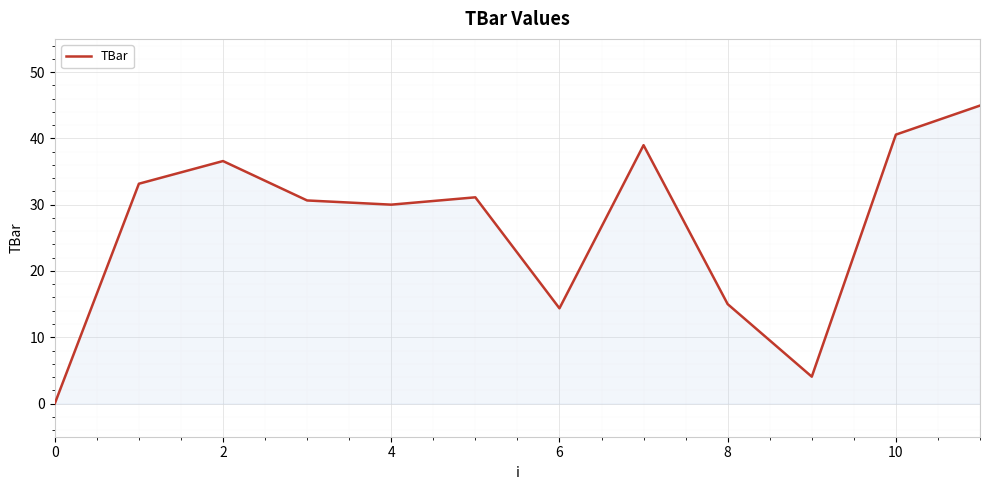

What is the difference between the second highest and minimum values?

40.6